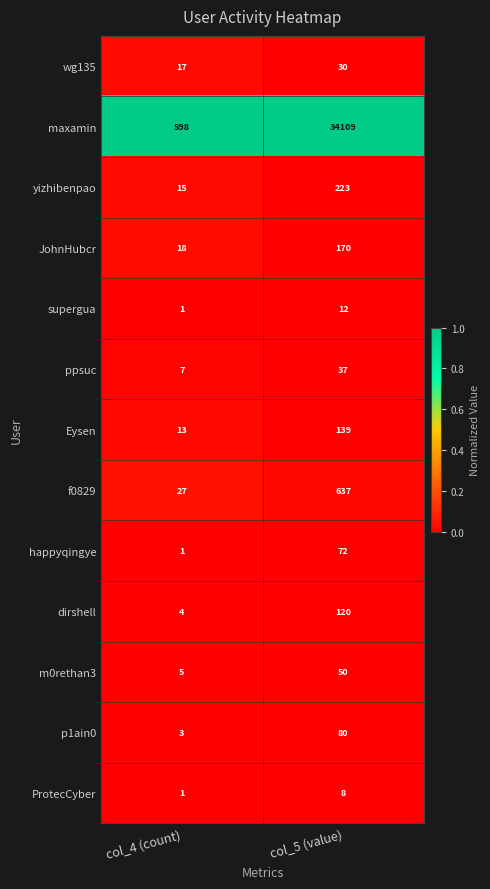

List the series in order of their peak value, highest first.

maxamin, f0829, yizhibenpao, JohnHubcr, Eysen, dirshell, p1ain0, happyqingye, m0rethan3, ppsuc, wg135, supergua, ProtecCyber